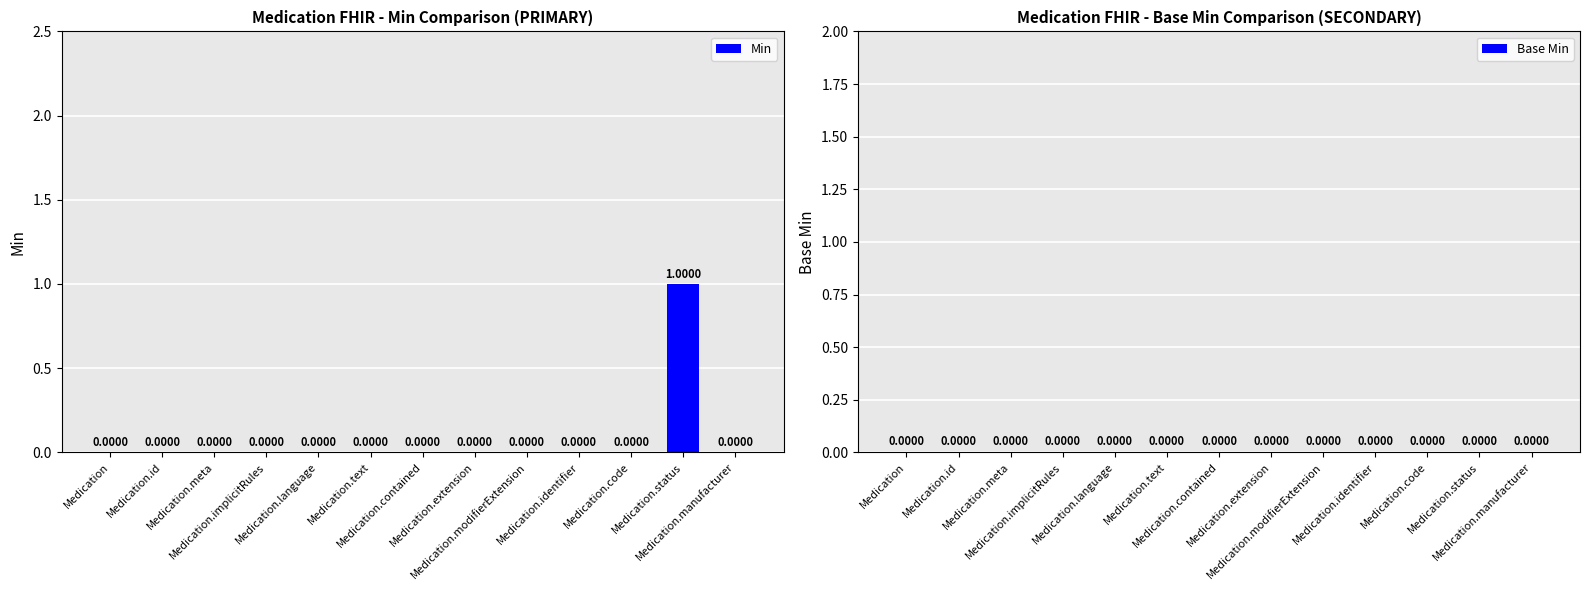

Reading left to right, what are all the values shown in this chart?

Min: 0.0	0.0	0.0	0.0	0.0	0.0	0.0	0.0	0.0	0.0	0.0	1.0	0.0
Base Min: 0.0	0.0	0.0	0.0	0.0	0.0	0.0	0.0	0.0	0.0	0.0	0.0	0.0